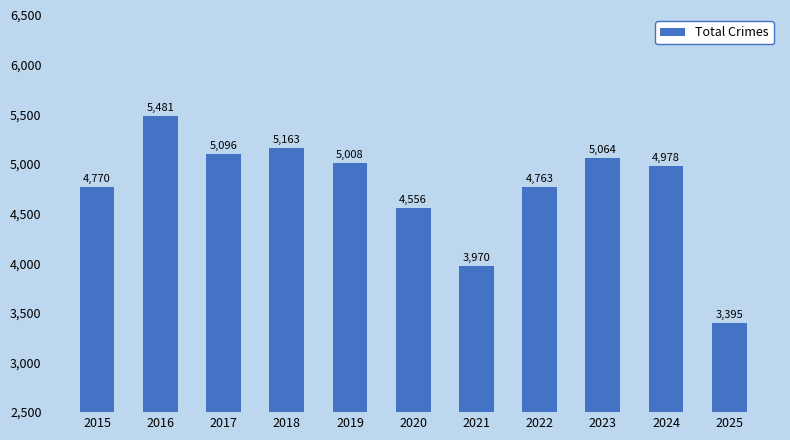

Reading left to right, what are all the values shown in this chart?

4770	5481	5096	5163	5008	4556	3970	4763	5064	4978	3395